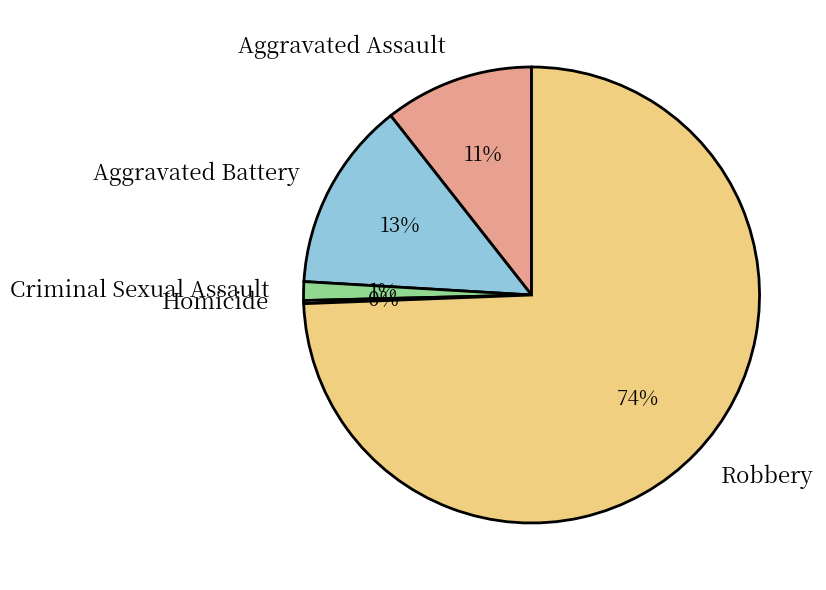

To the nearest percent, what portion does Aggravated Battery represent?

13%